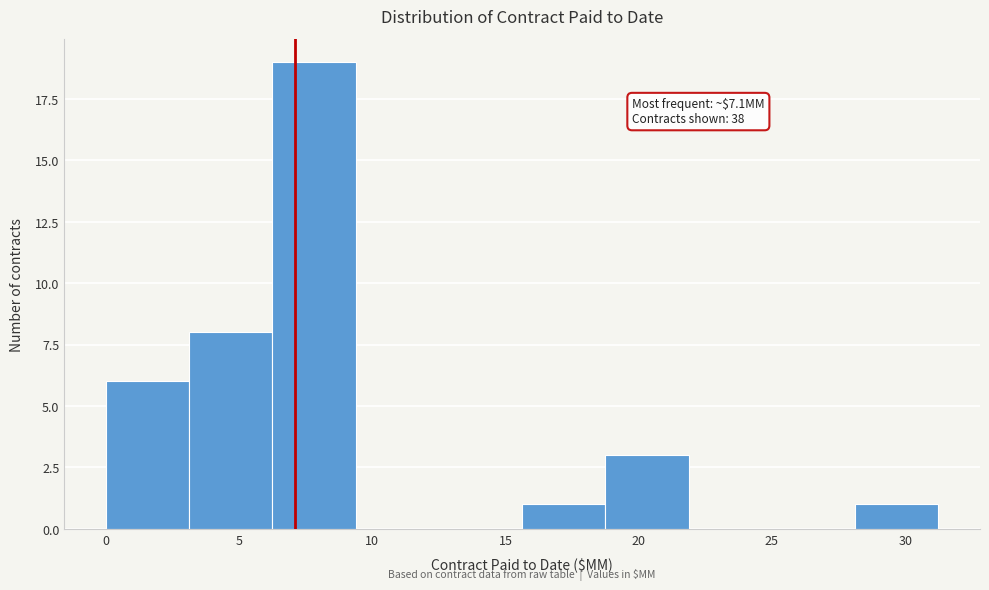

Which range on the x-axis has the tallest bar?

6.0 to 9.5